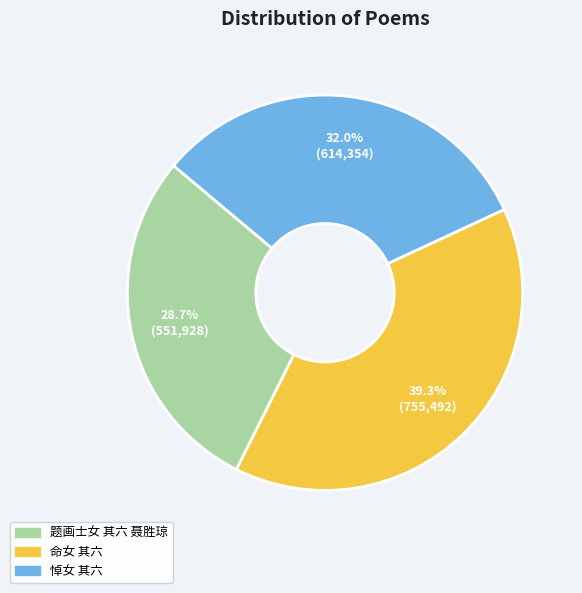

Is the sum of 命女 其六 and 悼女 其六 greater than half?

Yes